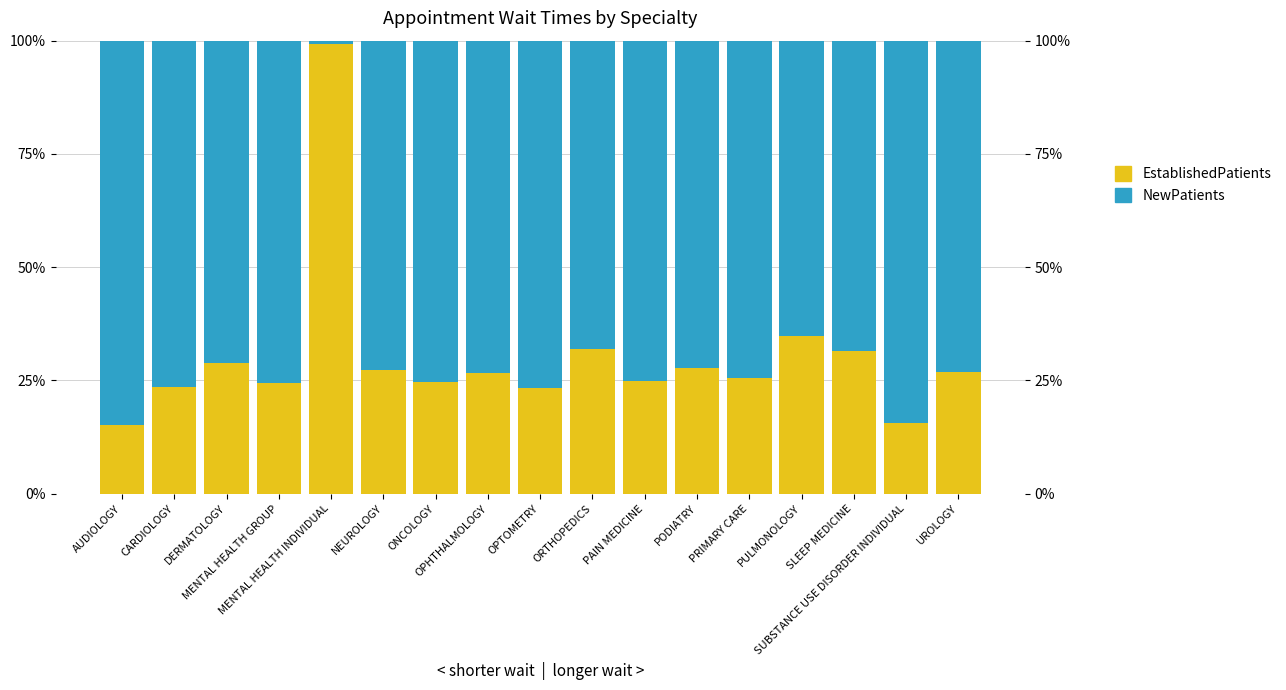

What is the difference between the maximum and second lowest values in the EstablishedPatients series?

83.7